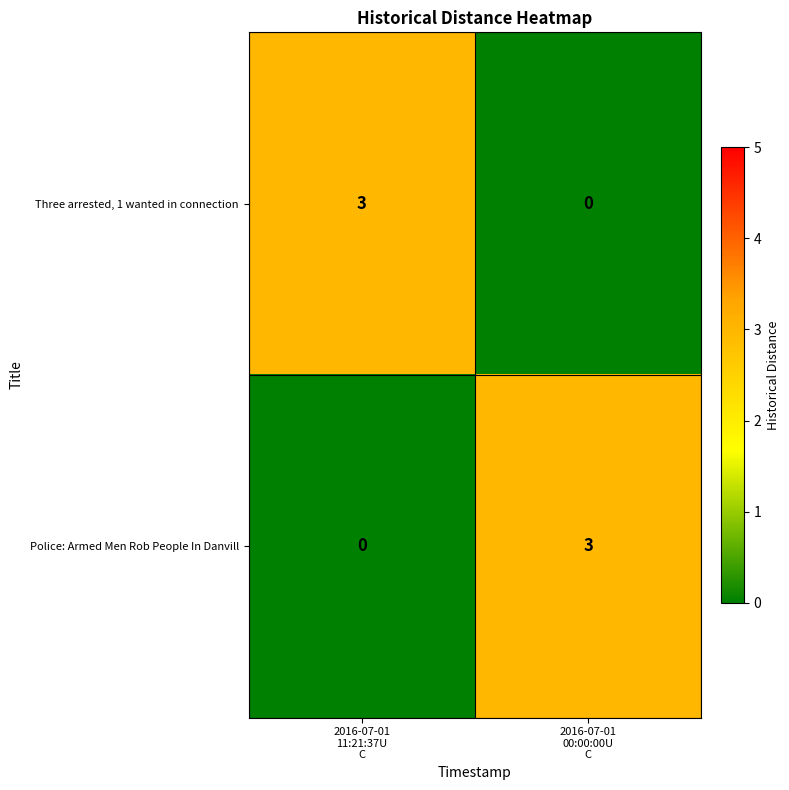

What is the maximum value for Police: Armed Men Rob People In Danvill?

3